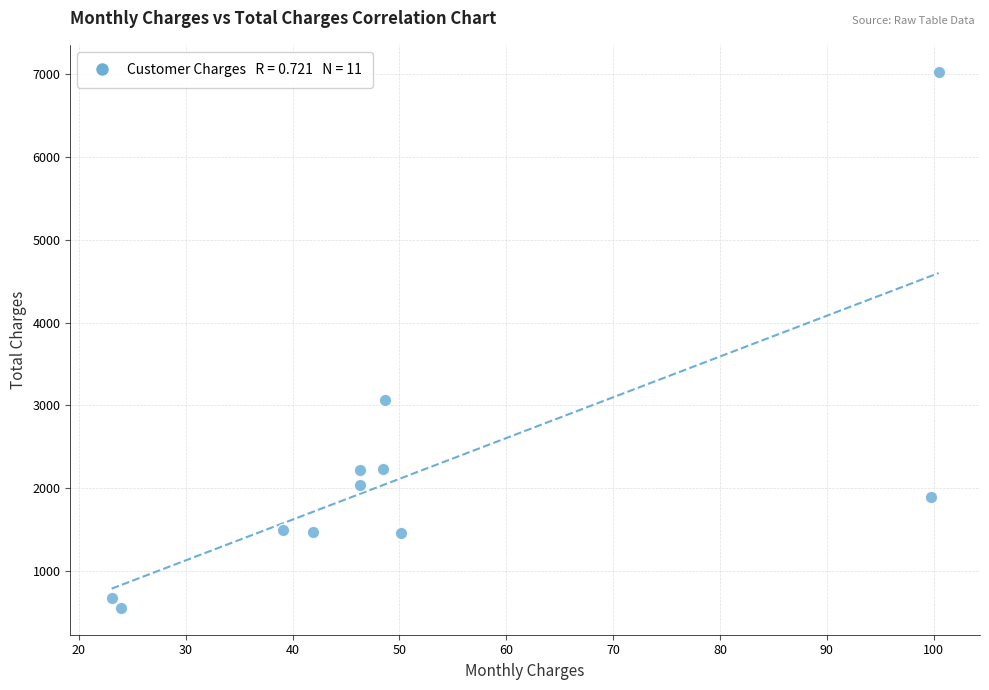

What is the average Y value?

2191.9